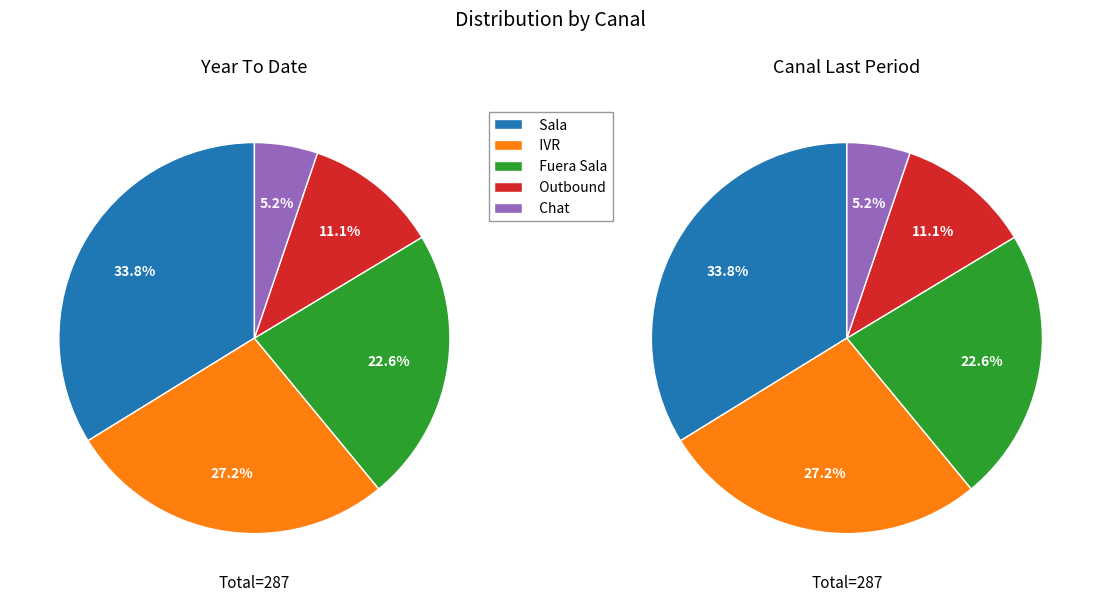

Is the sum of Fuera Sala and Sala greater than half?

Yes